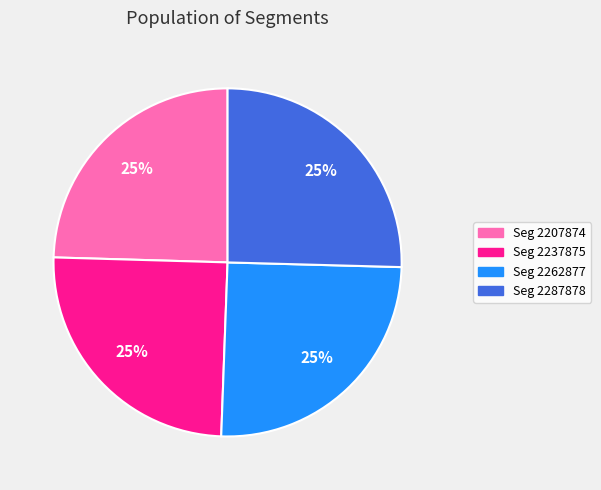

What percentage is the Seg 2287878 slice, to the nearest percent?

25%